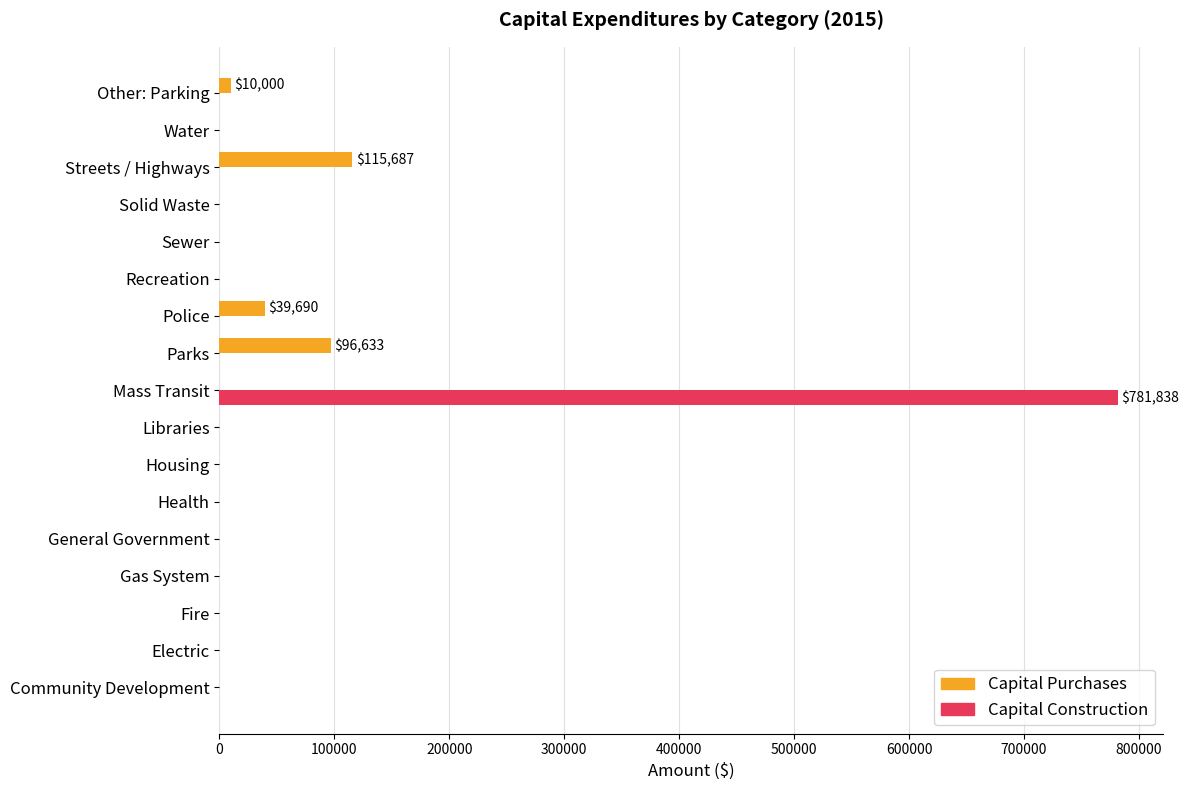

Is it true that Capital Construction equals -272365 at Health?

False